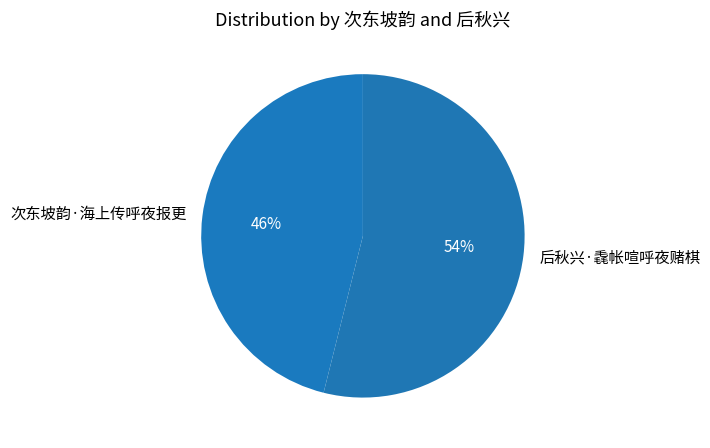

Which has a higher value, 次东坡韵·海上传呼夜报更 or 后秋兴·毳帐喧呼夜赌棋?

后秋兴·毳帐喧呼夜赌棋